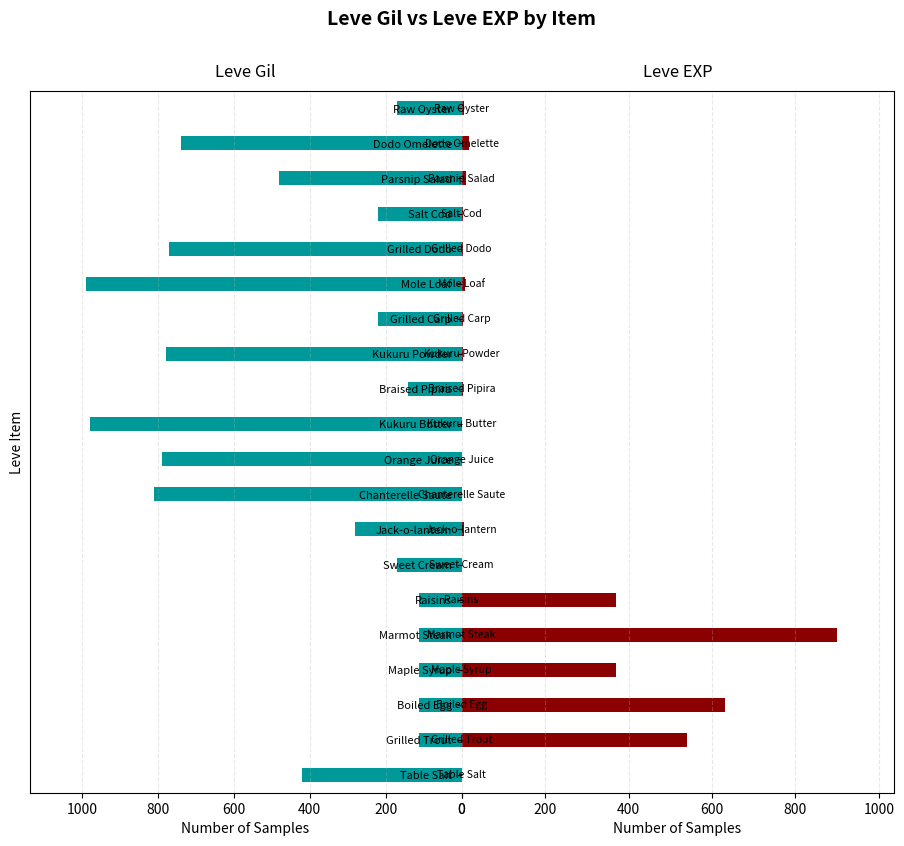

The Leve Gil series shows 112 at Grilled Trout. True or false?

True